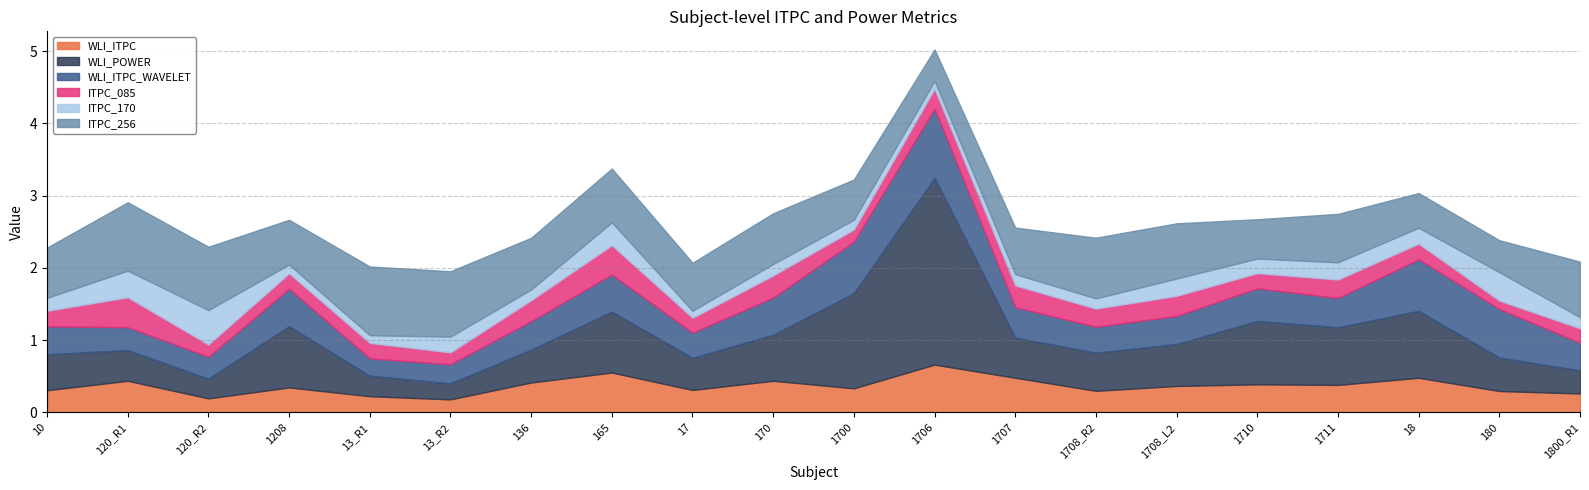

How many intersections are there between WLI_POWER and ITPC_256?

8